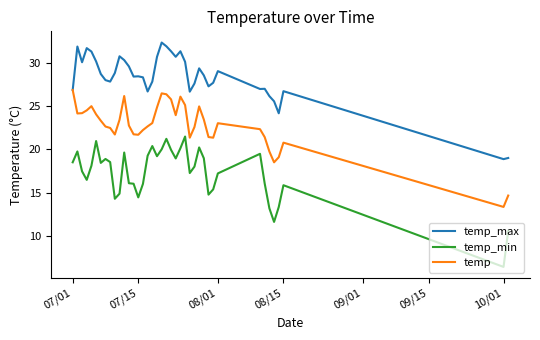

True or false: temp_min and temp_max cross at least once.

False